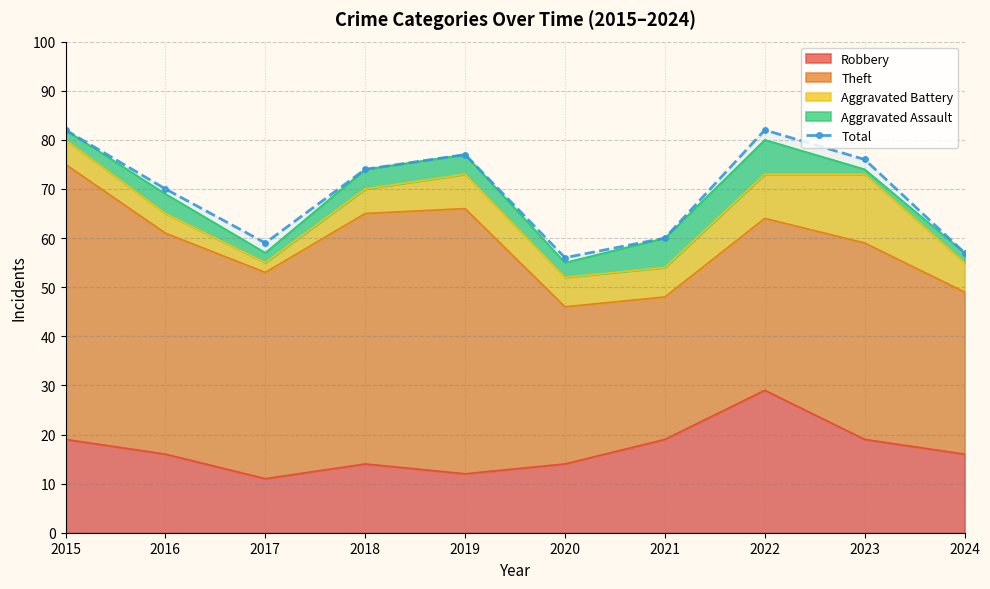

What is the difference between the maximum and minimum values?

26